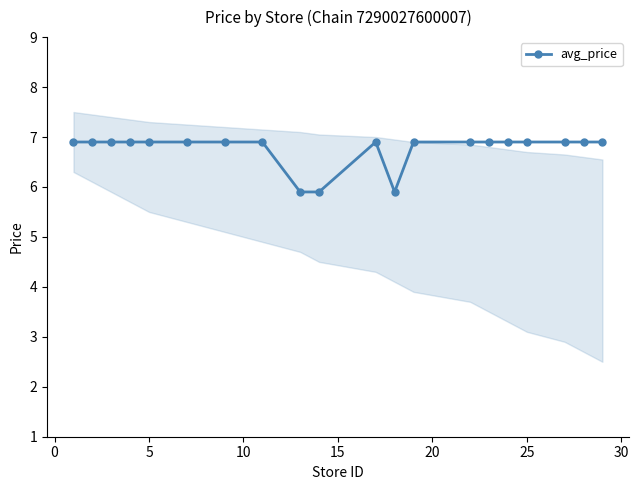

What is the maximum value for avg_price?

6.9